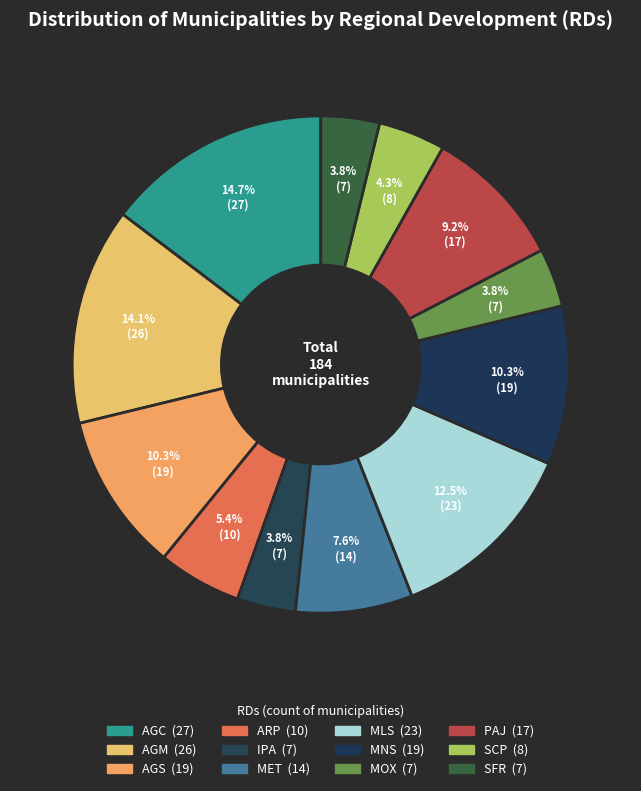

Does AGC account for over 50% of the chart?

No